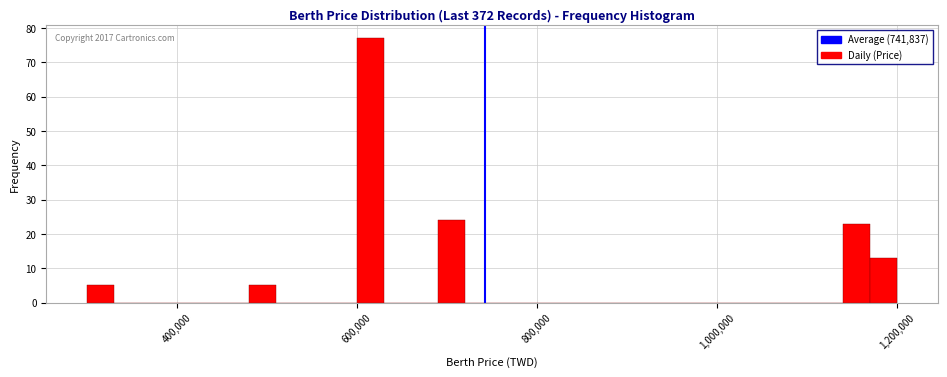

Around what value on the x-axis is the tallest bar? Give the approximate position of its centre, as read against the axis.

620000